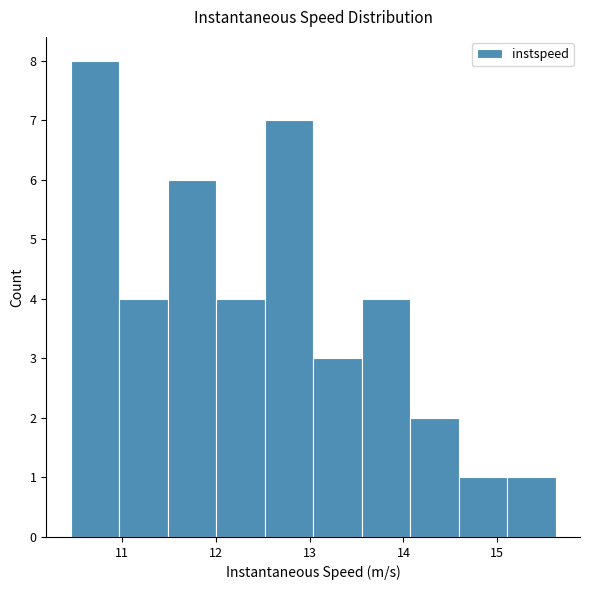

Reading left to right, transcribe this chart: for each bar, give the range it covers on the x-axis and its height. Neither the bar edges nor the heights are printed on the chart, so give them approximately, as read against the axes.

10.5 to 11.0: 8
11.0 to 11.5: 4
11.5 to 12.0: 6
12.0 to 12.5: 4
12.5 to 13.0: 7
13.0 to 13.6: 3
13.6 to 14.1: 4
14.1 to 14.6: 2
14.6 to 15.1: 1
15.1 to 15.6: 1